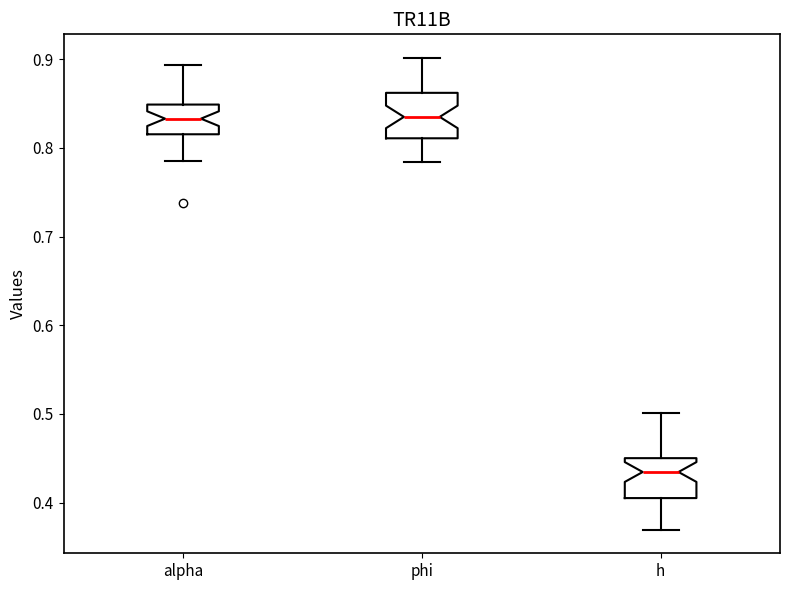

Where does the median line of the box for h sit on the y-axis? The values are not printed on the chart, so give them approximately, as read against the axis.

0.43